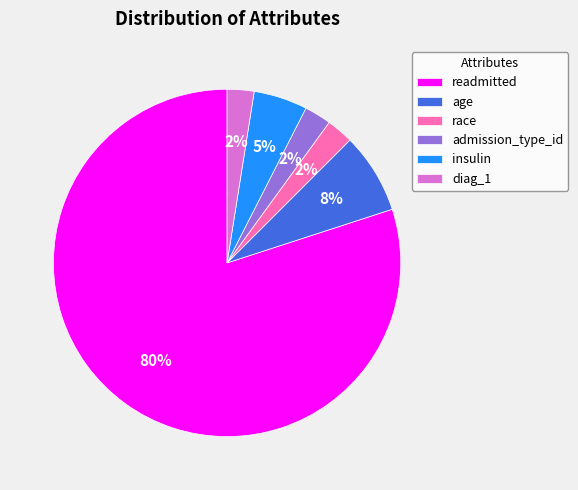

Which category has the biggest portion of the pie?

readmitted